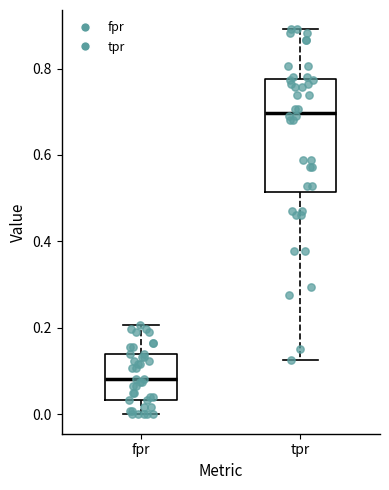

Reading left to right, read every box against the y-axis: the position of its median line, the range the box covers, and the ends of its whiskers. The values are not printed on the chart, so give them approximately, as read against the axis.

fpr: median 0.08, box 0.04 to 0.14, whiskers 0.00 to 0.20
tpr: median 0.70, box 0.52 to 0.78, whiskers 0.12 to 0.90